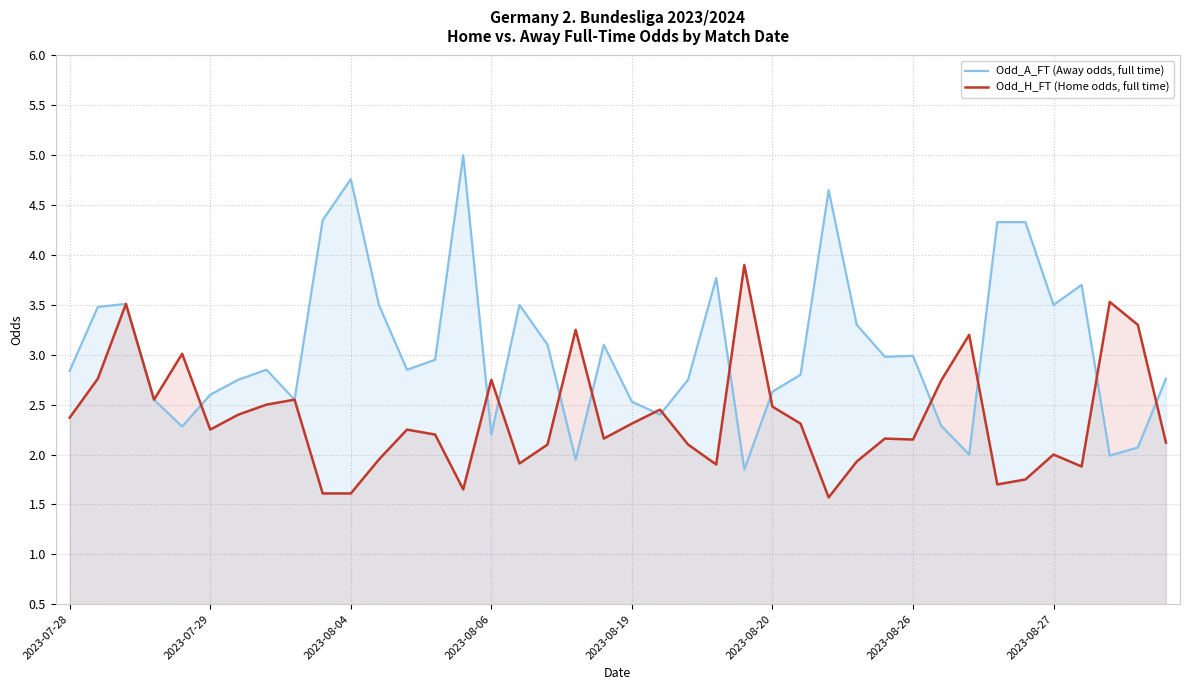

At how many categories does at least one series exceed 2?

40